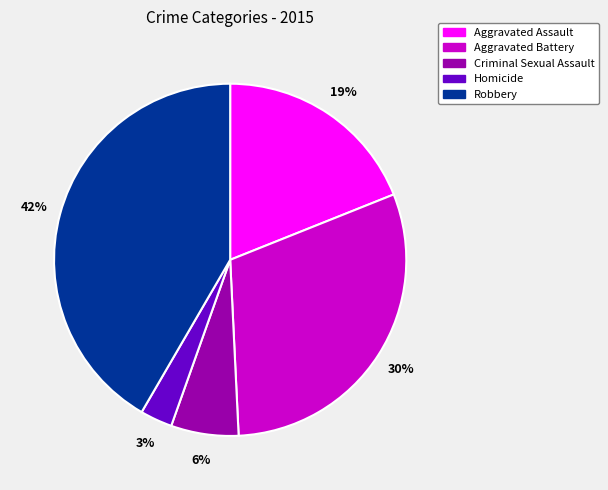

Is there a majority slice in this chart?

No